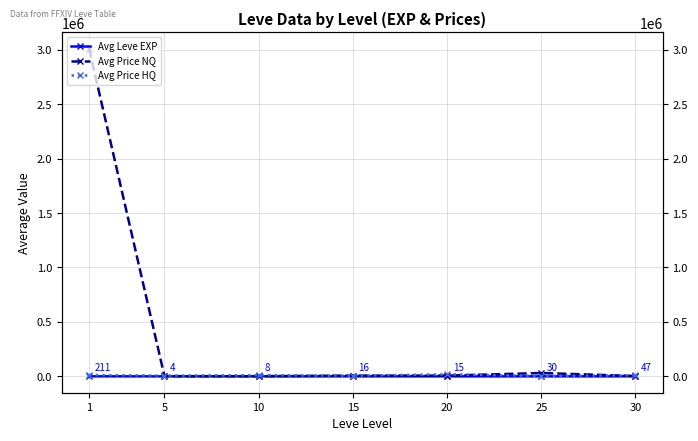

Rank the series at 25 from highest to lowest value.

Avg Price NQ, Avg Price HQ, Avg Leve EXP